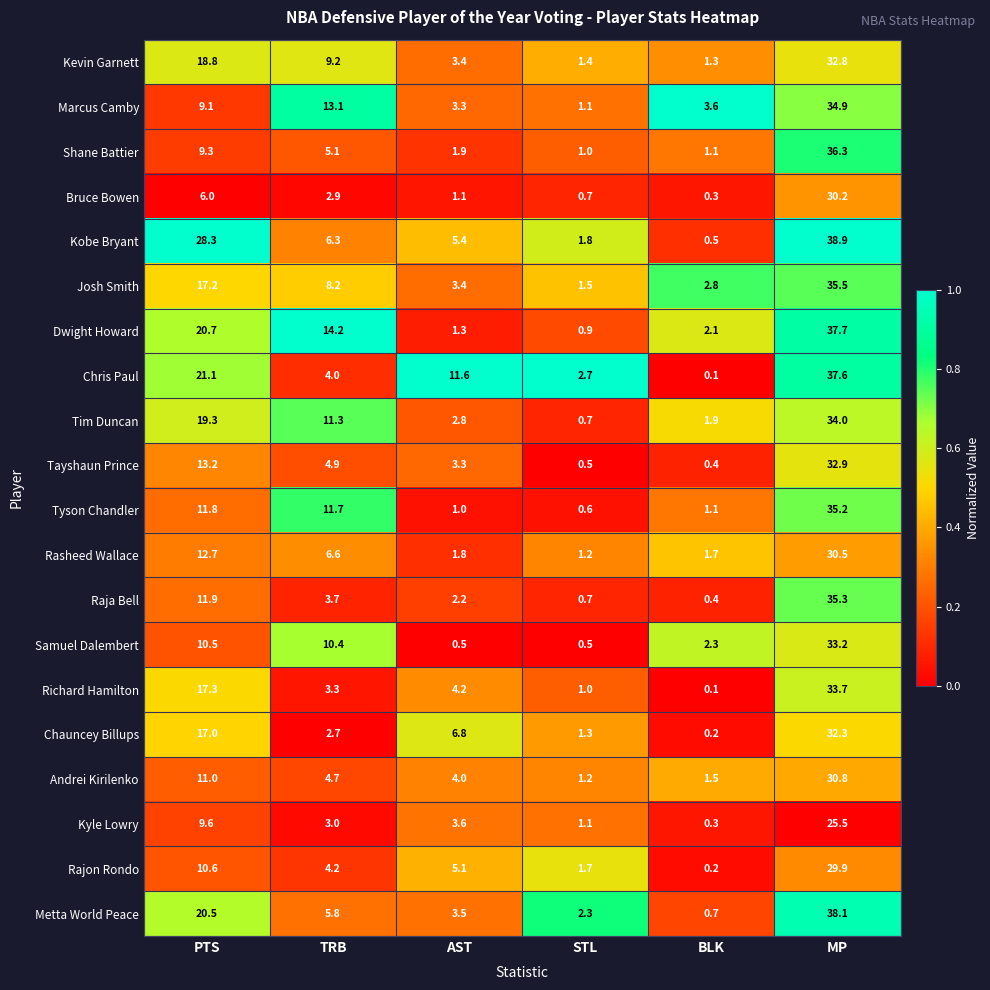

True or false: Dwight Howard has a value of 37.7 at MP.

True